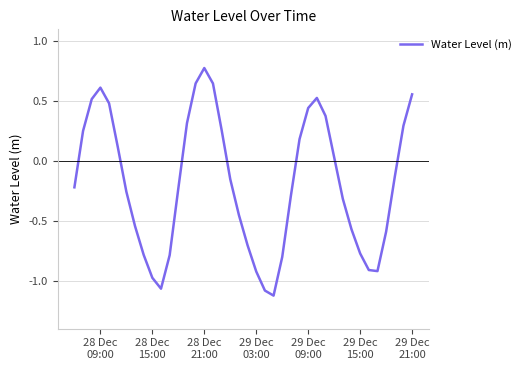

What is the maximum value shown in the chart?

0.8